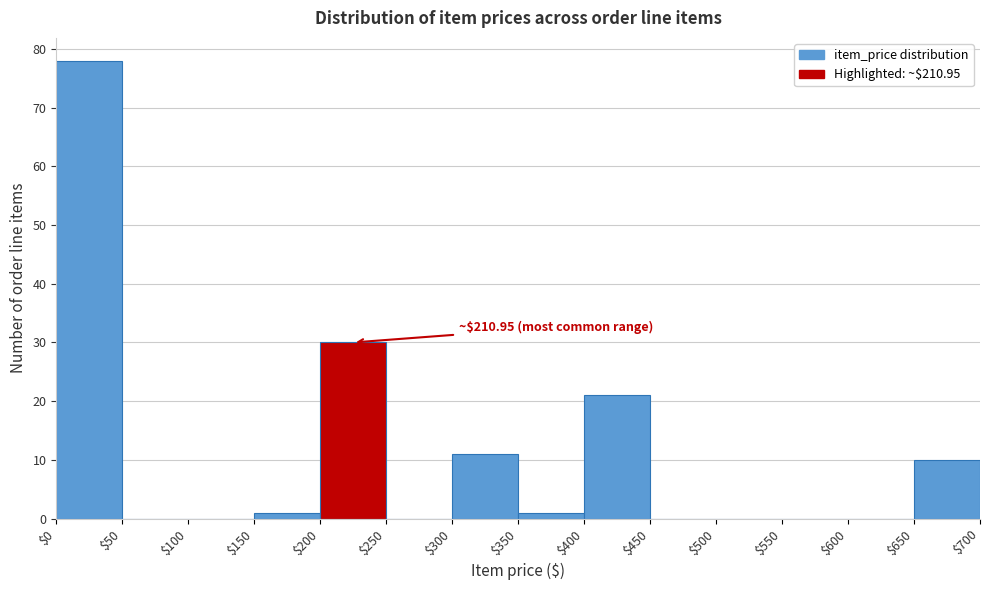

Which range on the x-axis has the tallest bar?

$0 to $50